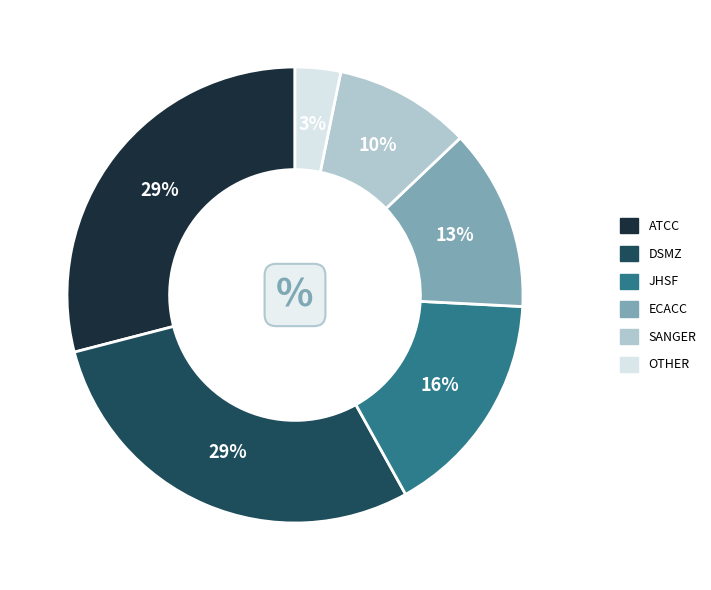

To the nearest percent, what is the average slice percentage?

17%